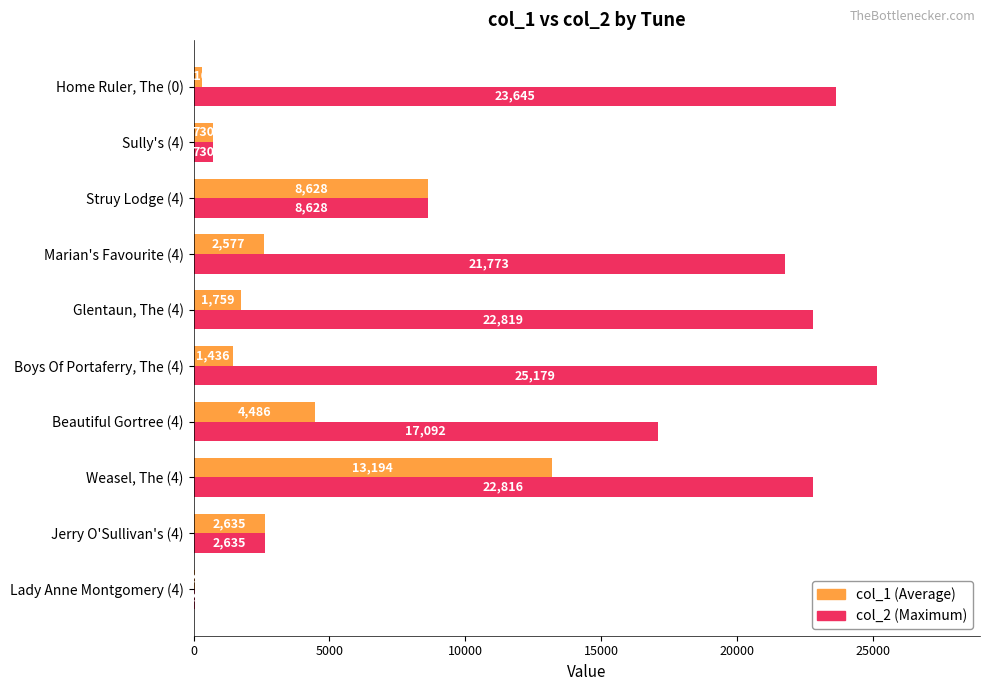

What is the total value across all series at Beautiful Gortree (4)?

21578